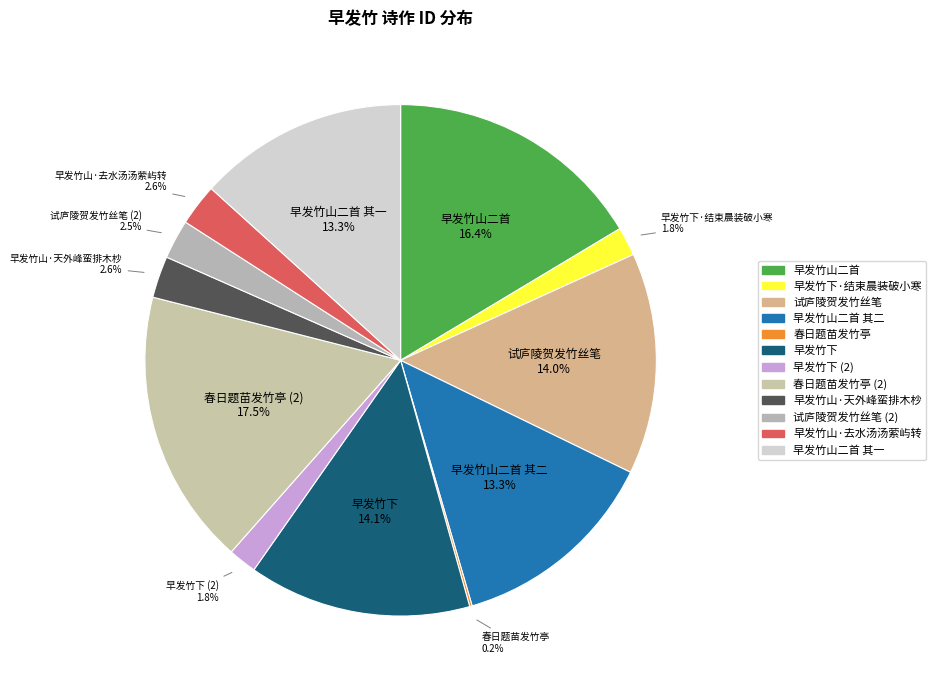

What is the largest slice in the pie chart?

春日题苗发竹亭